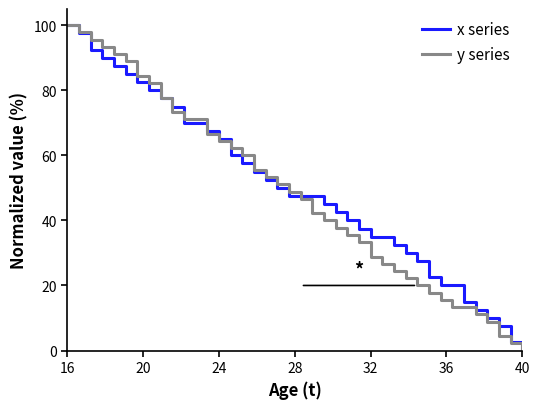

What is the maximum value for x series?

100.0